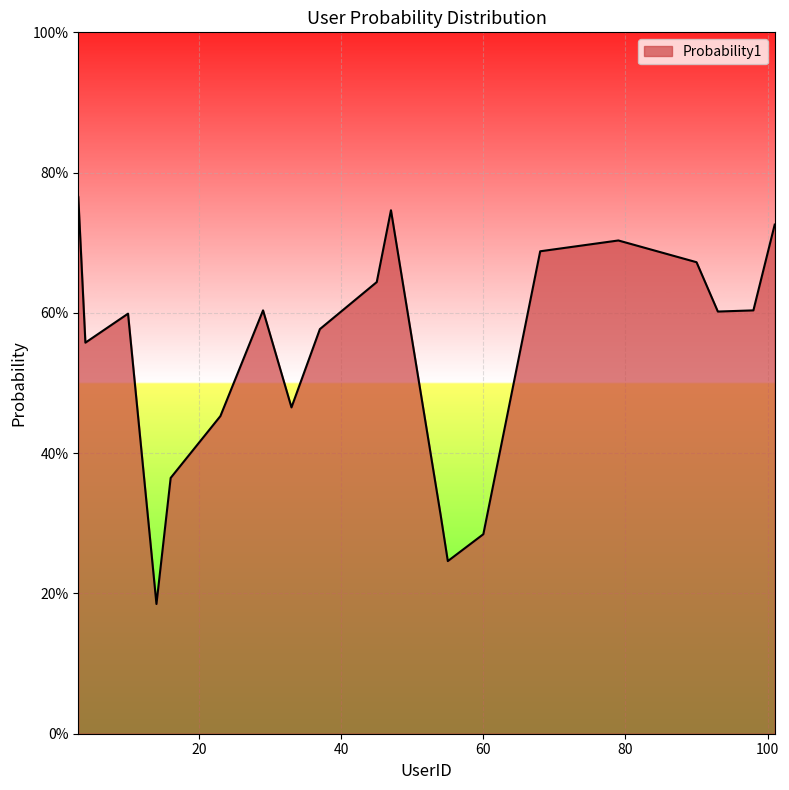

What is the smallest value displayed?

0.2